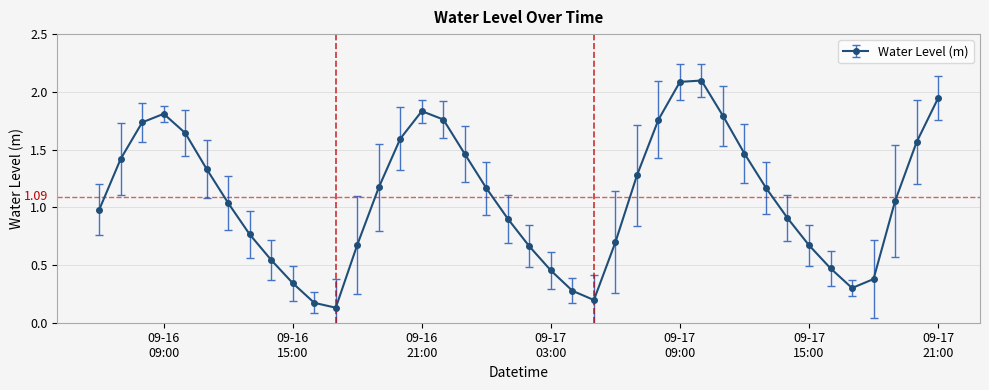

What is the greatest value displayed?

2.1